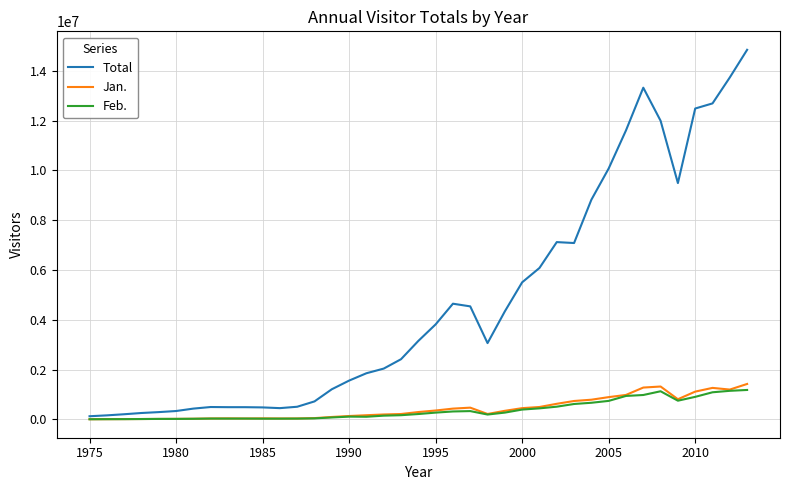

Which series has the largest range (max minus min)?

Total